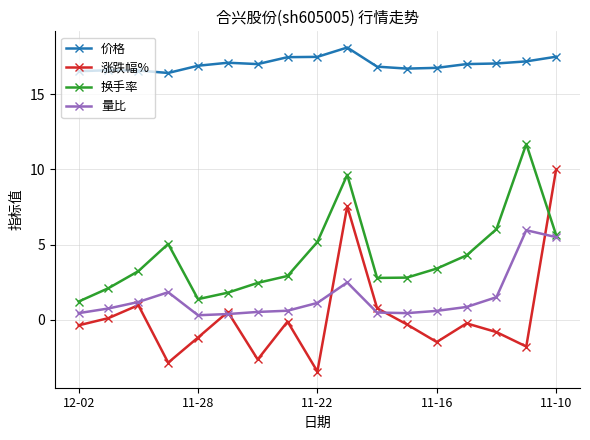

In 涨跌幅%, how many points are higher than both neighbors (excluding endpoints)?

5